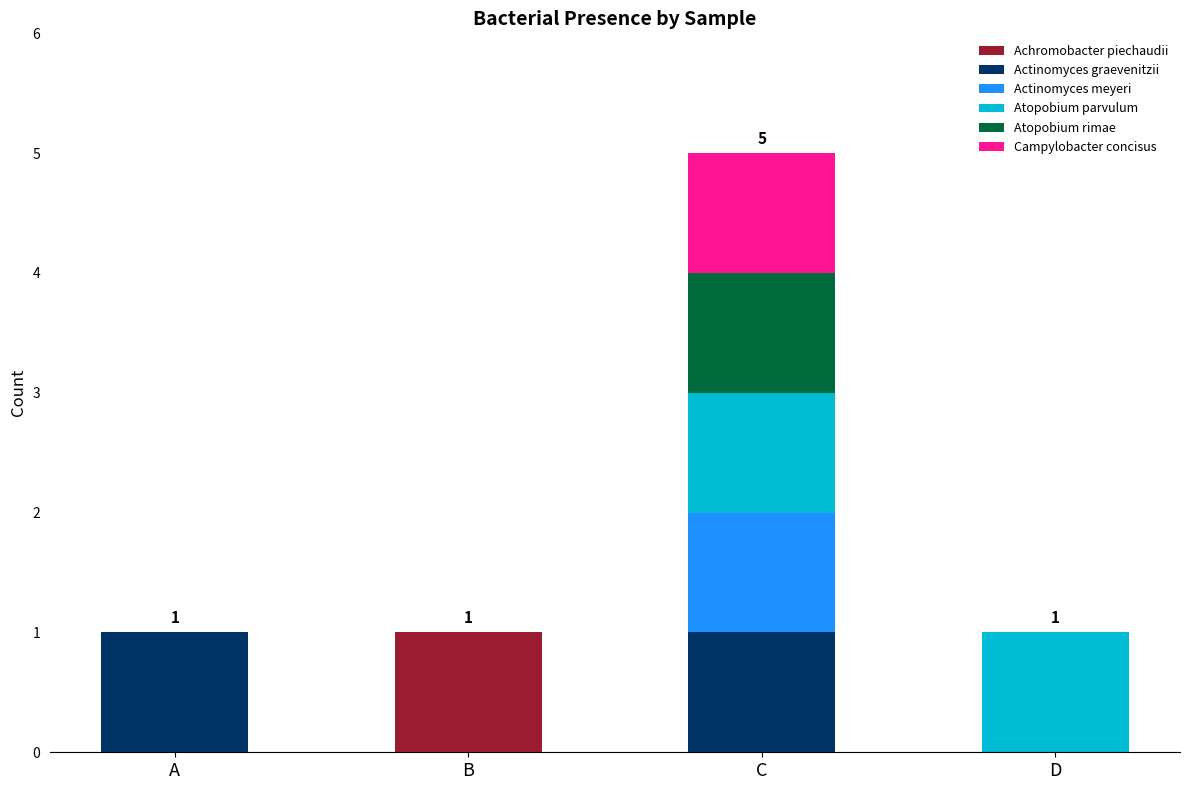

At which category is the sum across all series the highest?

C